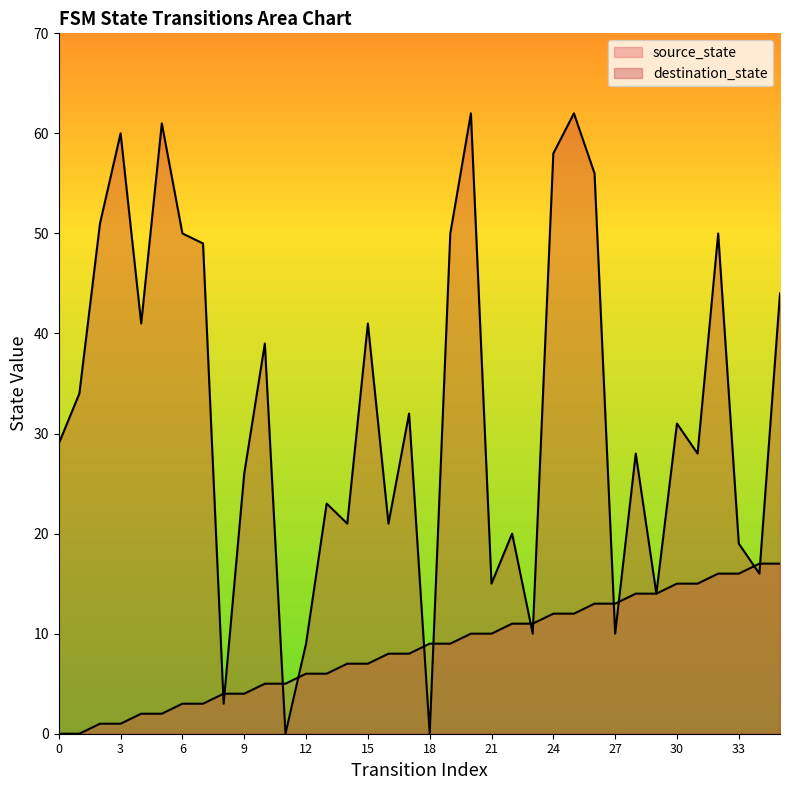

Which series has the widest spread of values?

destination_state